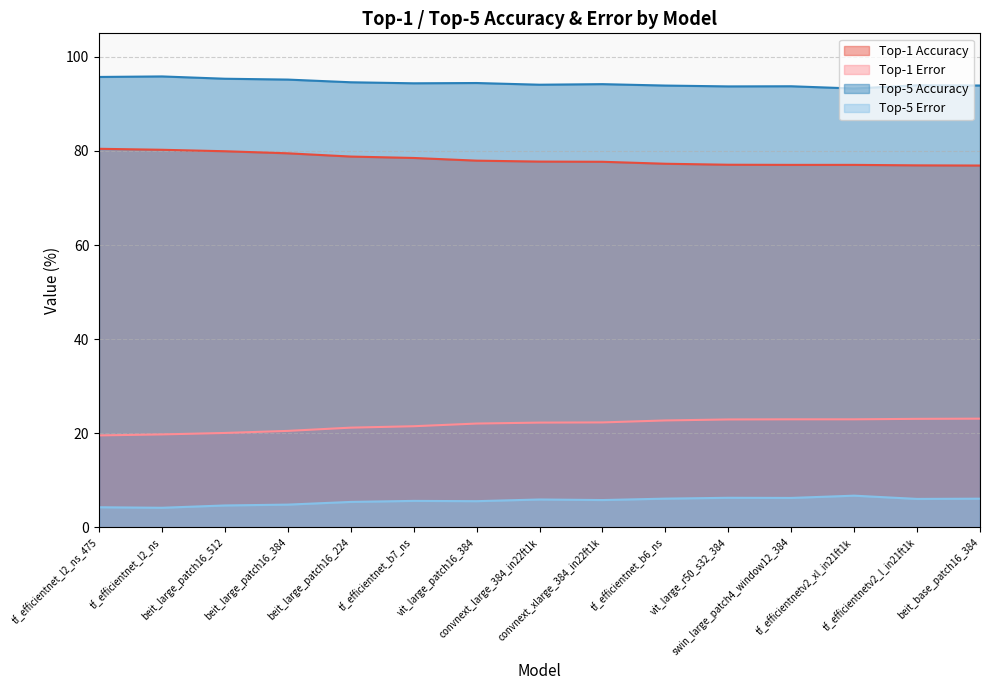

Reading left to right, list all the values displayed in this chart.

top1: 80.5	80.2	79.9	79.5	78.8	78.5	77.9	77.7	77.7	77.3	77.1	77.0	77.0	76.9	76.9
top1_err: 19.5	19.8	20.1	20.5	21.2	21.5	22.1	22.3	22.3	22.7	22.9	23.0	23.0	23.1	23.1
top5: 4.3	4.2	4.7	4.8	5.4	5.6	5.6	5.9	5.8	6.1	6.3	6.2	6.7	6.0	6.1
top5_err: 95.7	95.8	95.3	95.2	94.6	94.4	94.4	94.1	94.2	93.9	93.7	93.8	93.3	94.0	93.9